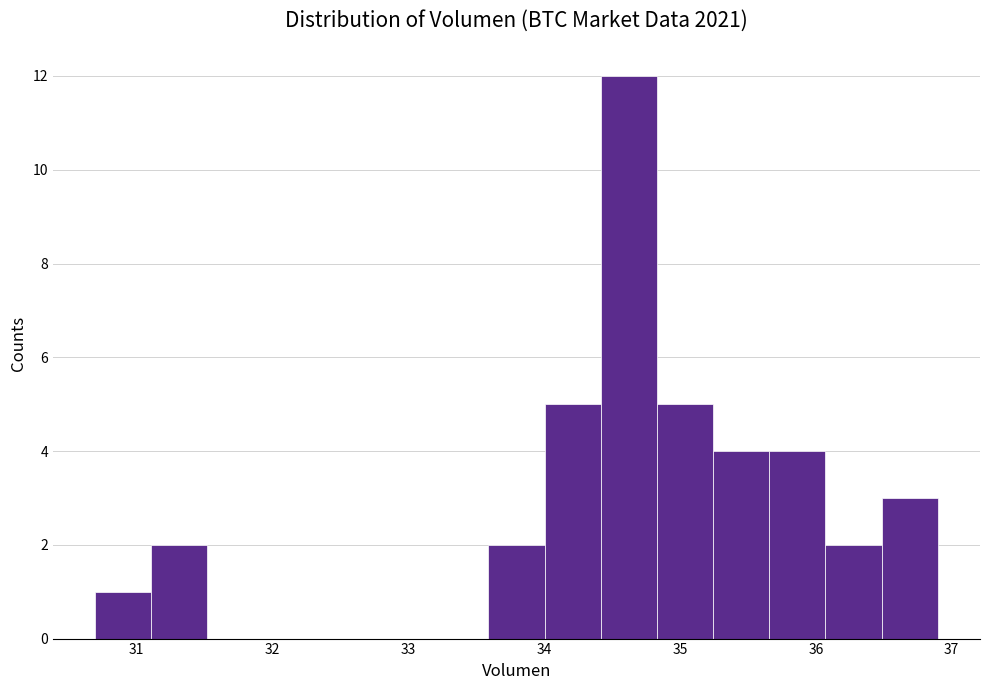

What is the height of the bar covering 31.1 to 31.5 on the x-axis? Neither the bar edges nor the heights are printed on the chart, so give them approximately, as read against the axes.

2